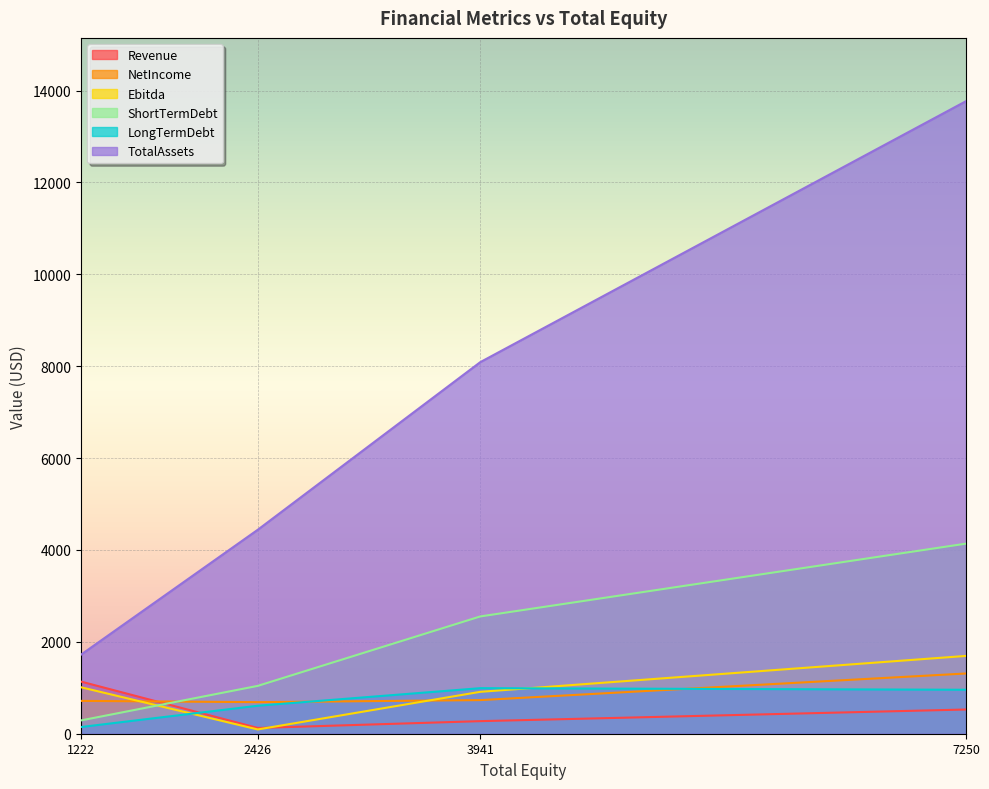

The value of Ebitda at 1222 is 1011.5. True or false?

True